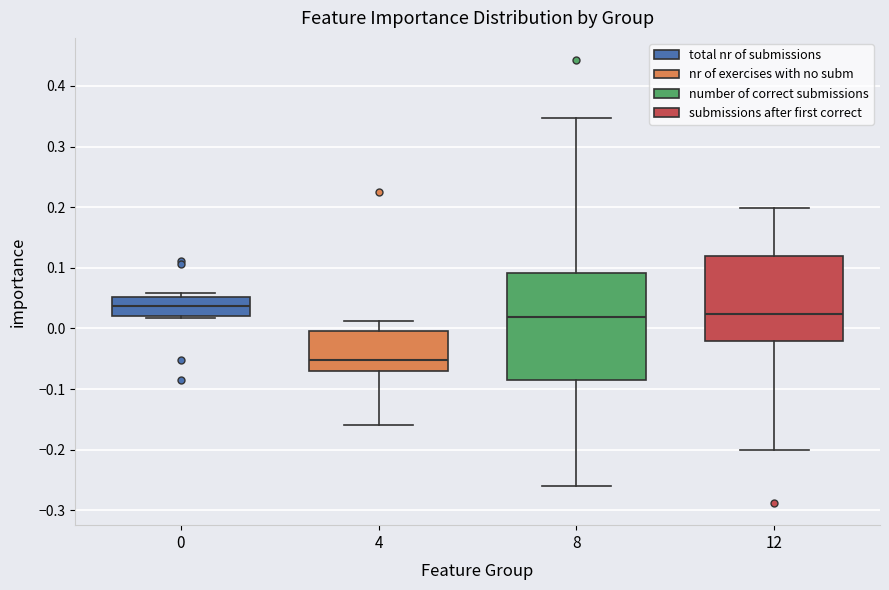

Reading left to right, transcribe this box plot: for each box, give where its median line is, the range the box spans, and where its two whiskers end, as read against the y-axis. The values are not printed on the chart, so give them approximately, as read against the axis.

0: median 0.04, box 0.02 to 0.05, whiskers 0.02 (just below the box's lower edge) to 0.06
4: median -0.05, box -0.07 to 0.00, whiskers -0.16 to 0.01
8: median 0.02, box -0.08 to 0.09, whiskers -0.26 to 0.35
12: median 0.02, box -0.02 to 0.12, whiskers -0.20 to 0.20